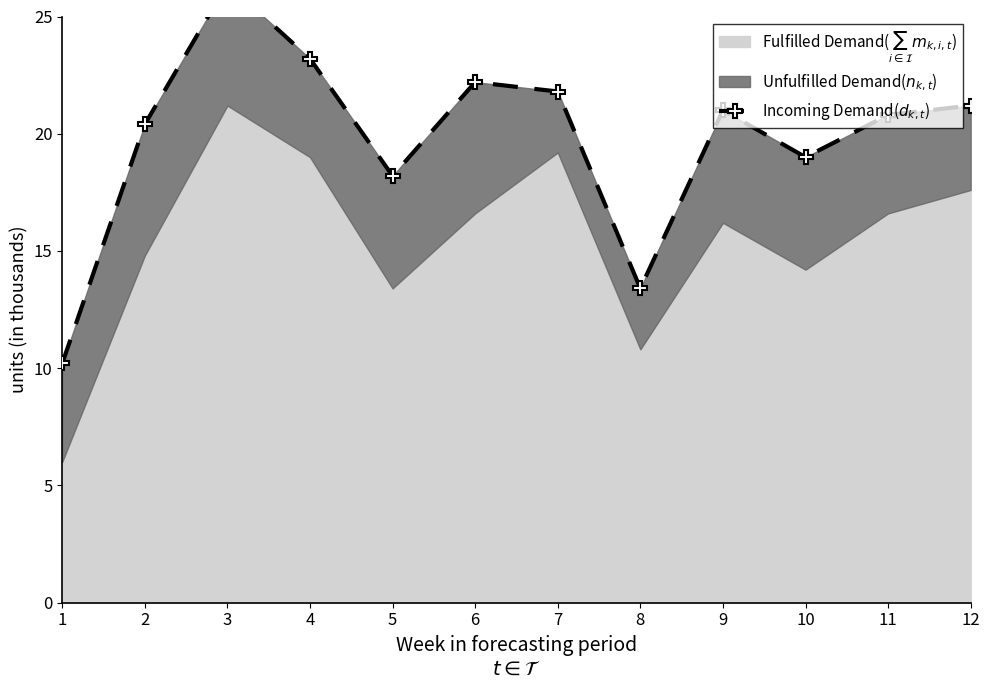

The value at 7 is 21.8. True or false?

True